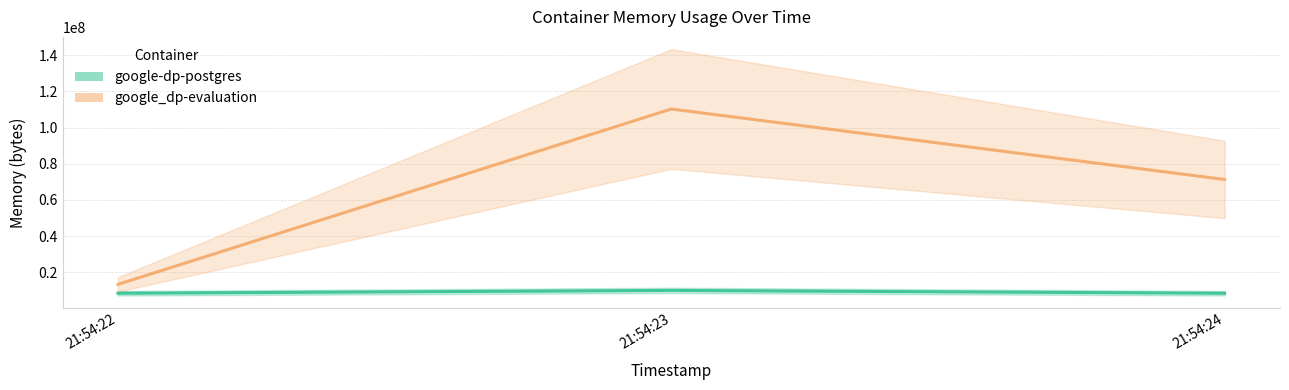

List the series in order of their peak value, lowest first.

google-dp-postgres, google_dp-evaluation